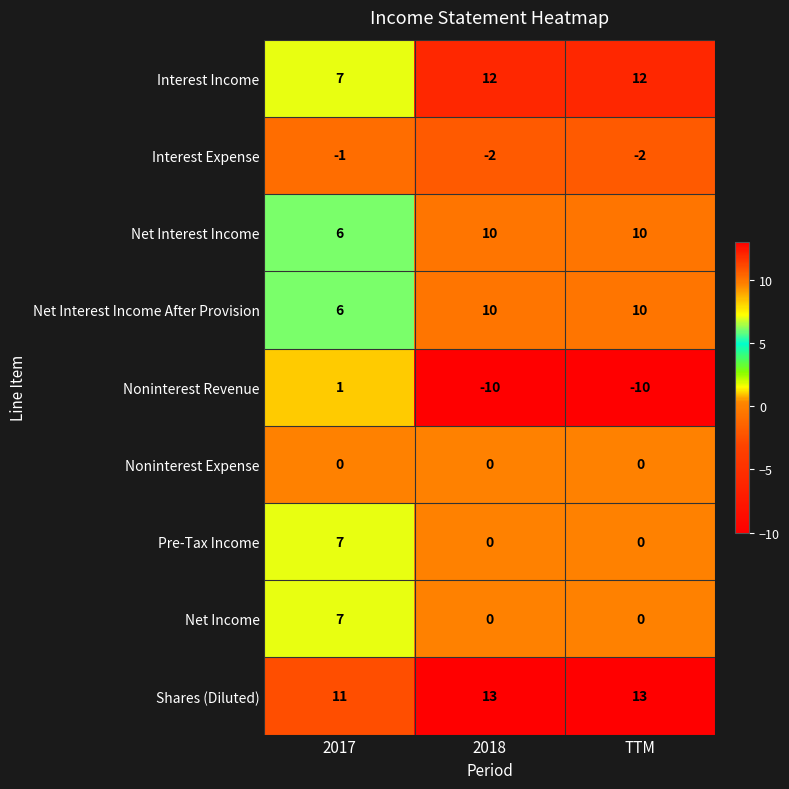

What is the sum of the Net Interest Income values at TTM and 2017?

16